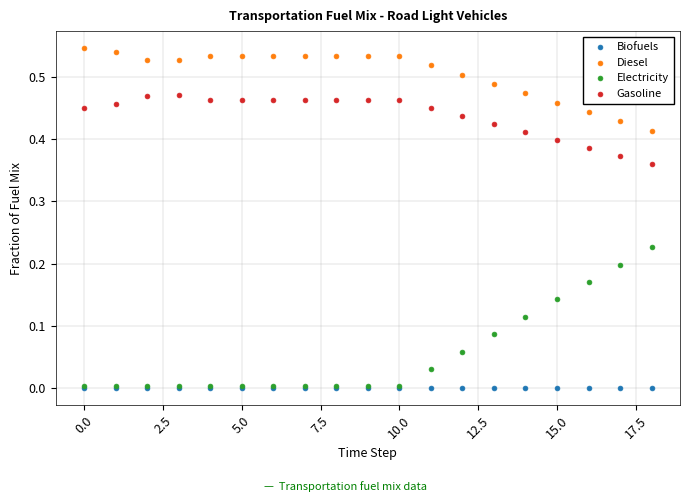

Which series has the largest Y range (max minus min)?

Electricity